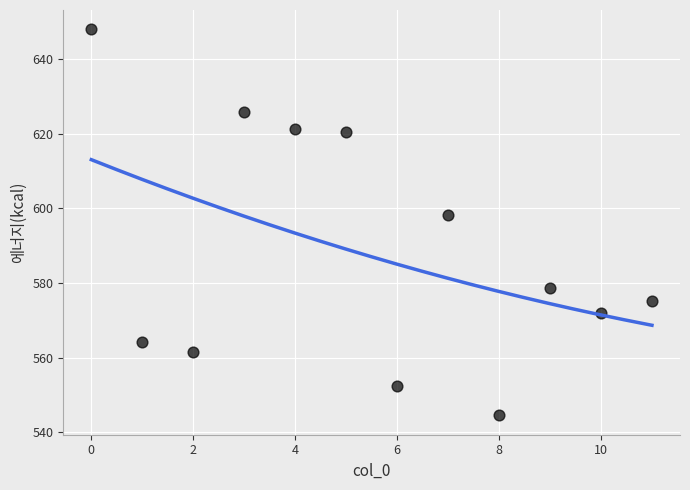

What Y value in the scatter plot is closest to 596?

598.3